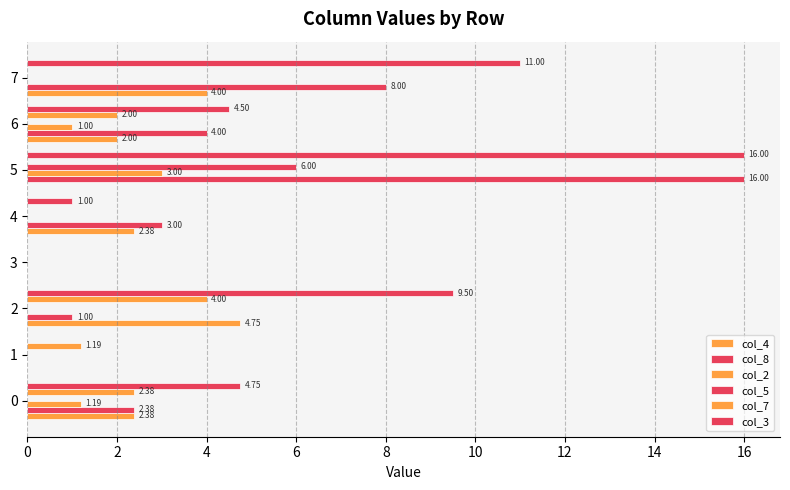

How many series are shown in this chart?

6